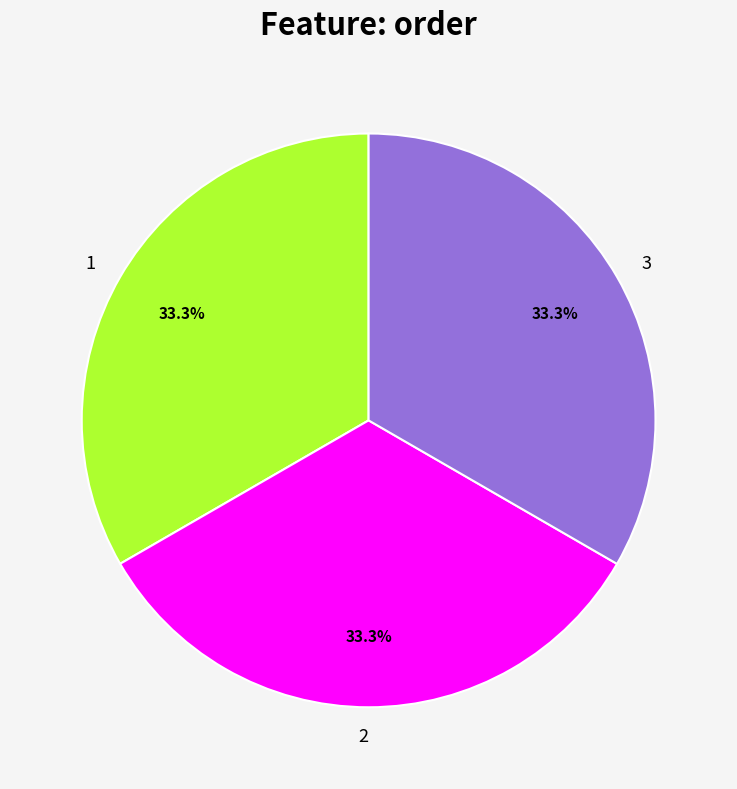

The 3 slice represents 24% of the pie. True or false?

False